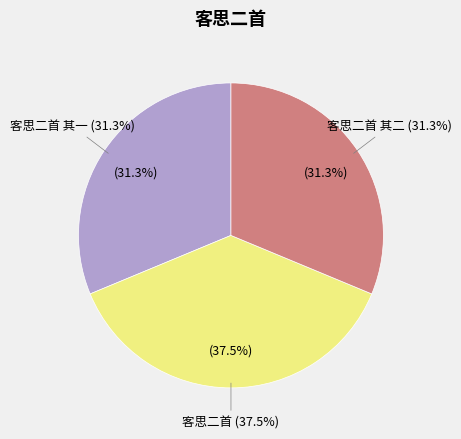

True or false: 客思二首 其二 accounts for 26% of the total.

False